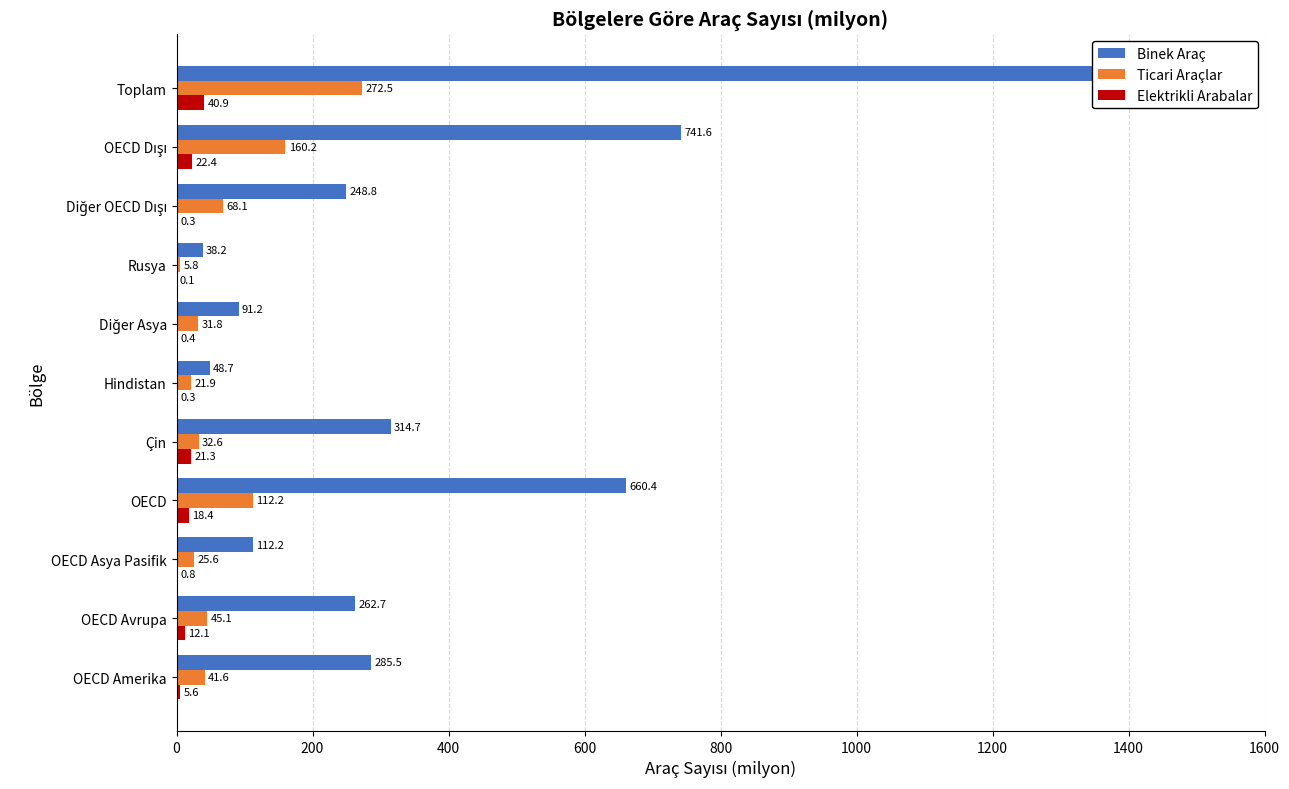

Which series has the largest total across all categories?

Binek Araç